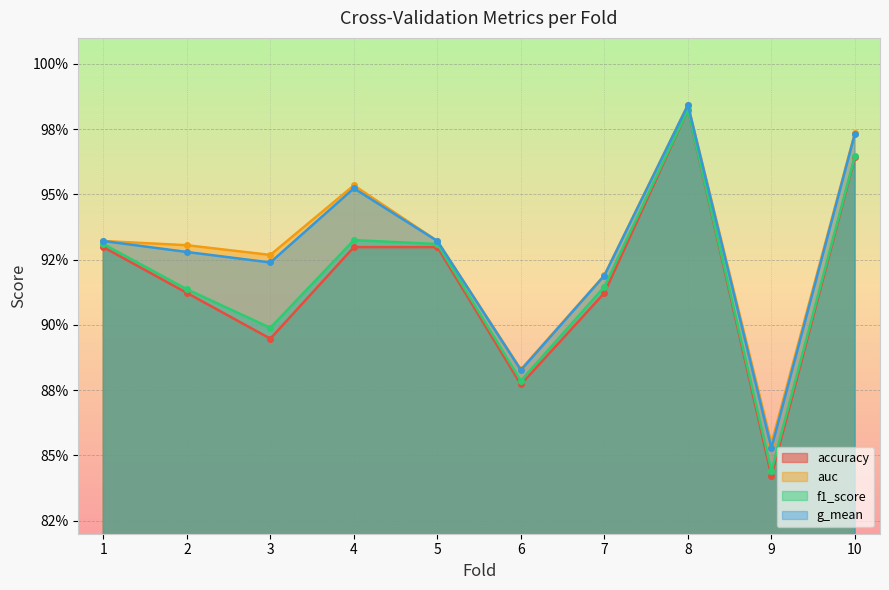

Where is the first local minimum for accuracy?

3